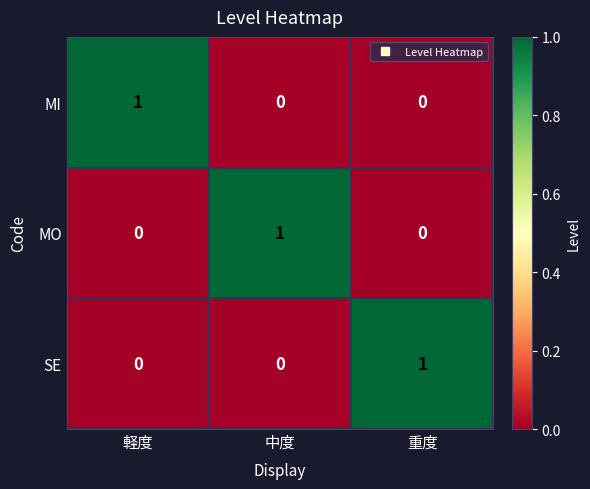

The value of MO at 重度 is 0. True or false?

True